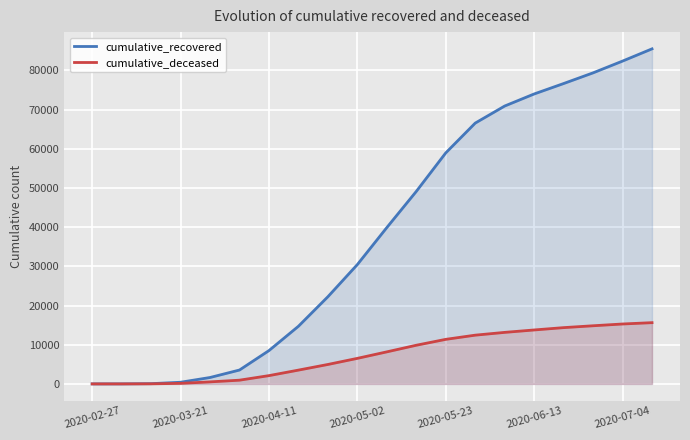

Rank the series by their average value, from lowest to highest.

cumulative_deceased, cumulative_recovered